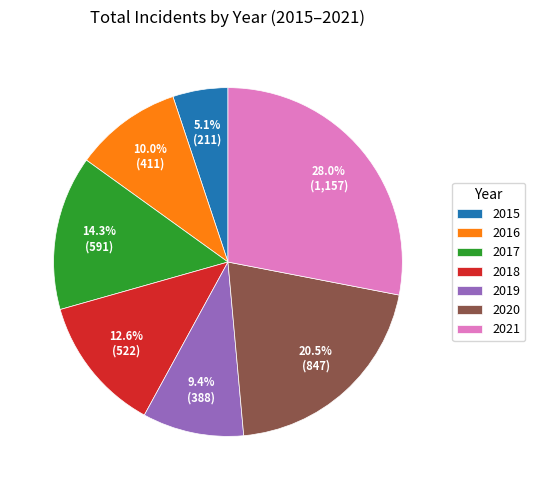

How many segments does this pie chart have?

7